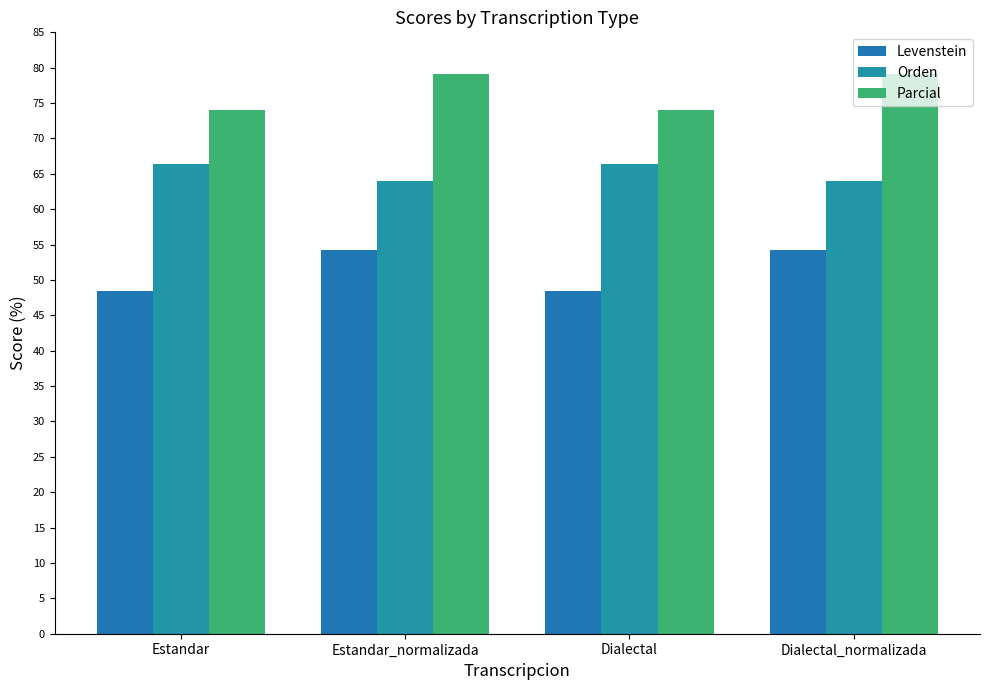

Reading right to left, extract all data points from this chart.

Levenstein: Dialectal_normalizada=54.3	Dialectal=48.5	Estandar_normalizada=54.3	Estandar=48.5
Orden: Dialectal_normalizada=64.0	Dialectal=66.4	Estandar_normalizada=64.0	Estandar=66.4
Parcial: Dialectal_normalizada=79.1	Dialectal=74.0	Estandar_normalizada=79.1	Estandar=74.0